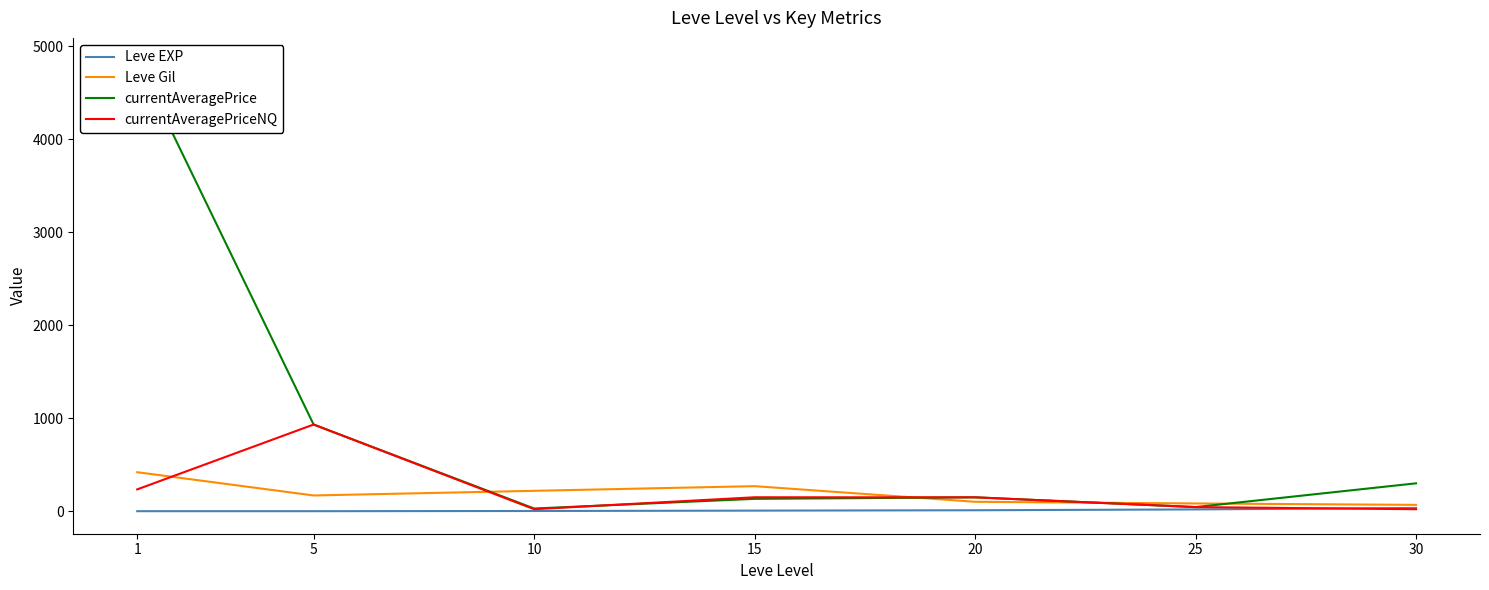

What is the value of the Leve EXP point at the 3rd from the left?

3.0